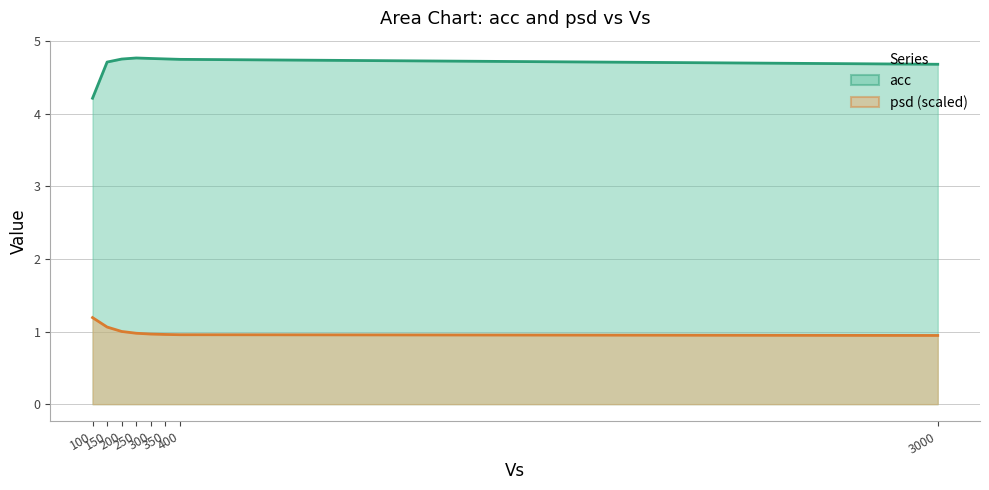

What is the difference between the second highest and second lowest values in the psd series?

0.1